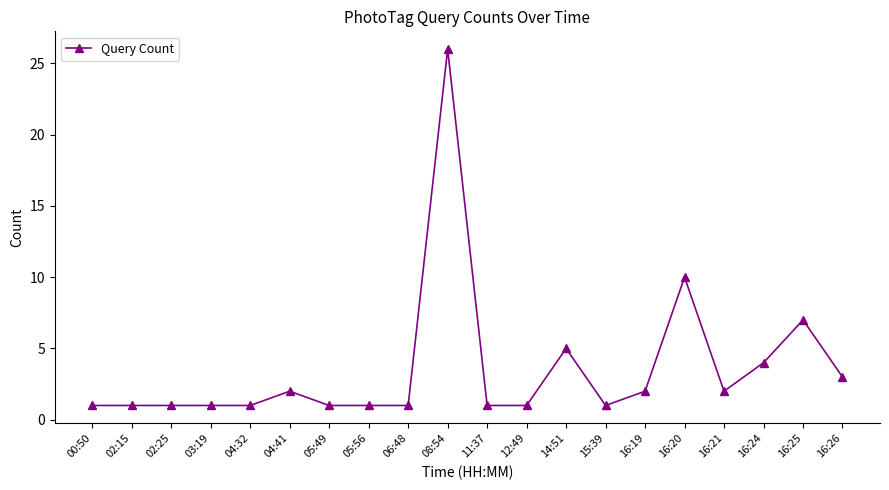

Reading left to right, list all the values displayed in this chart.

00:50=1	02:15=1	02:25=1	03:19=1	04:32=1	04:41=2	05:49=1	05:56=1	06:48=1	08:54=26	11:37=1	12:49=1	14:51=5	15:39=1	16:19=2	16:20=10	16:21=2	16:24=4	16:25=7	16:26=3